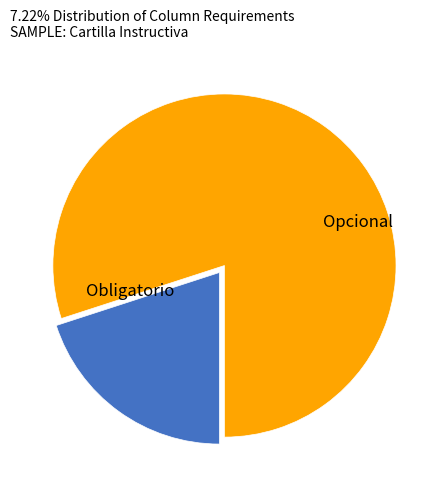

Is there a majority slice in this chart?

Yes